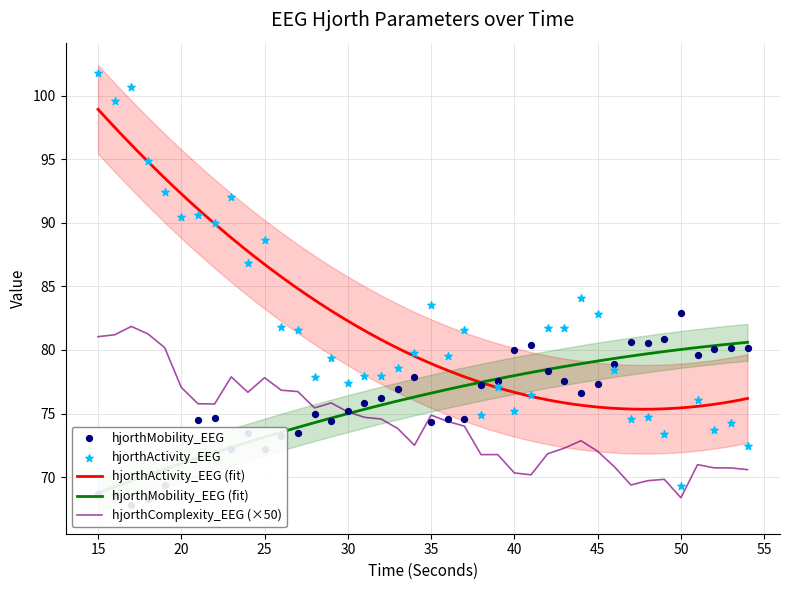

Which series reaches the maximum Y coordinate?

hjorthActivity_EEG